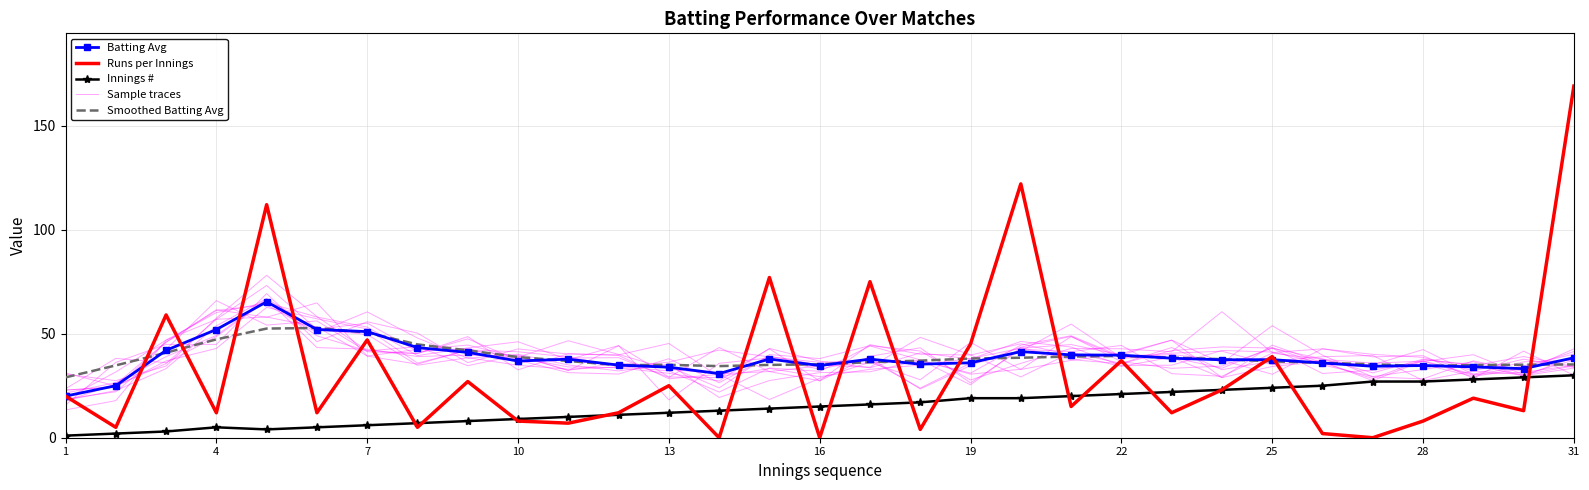

Which series has the widest spread of values?

Runs per Innings